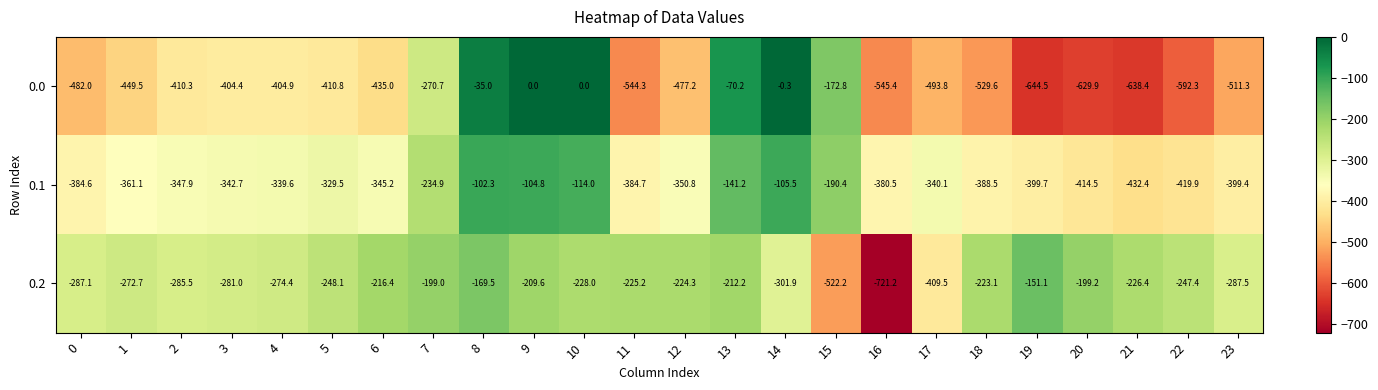

Rank the series at 9 from highest to lowest value.

0.0, 0.1, 0.2